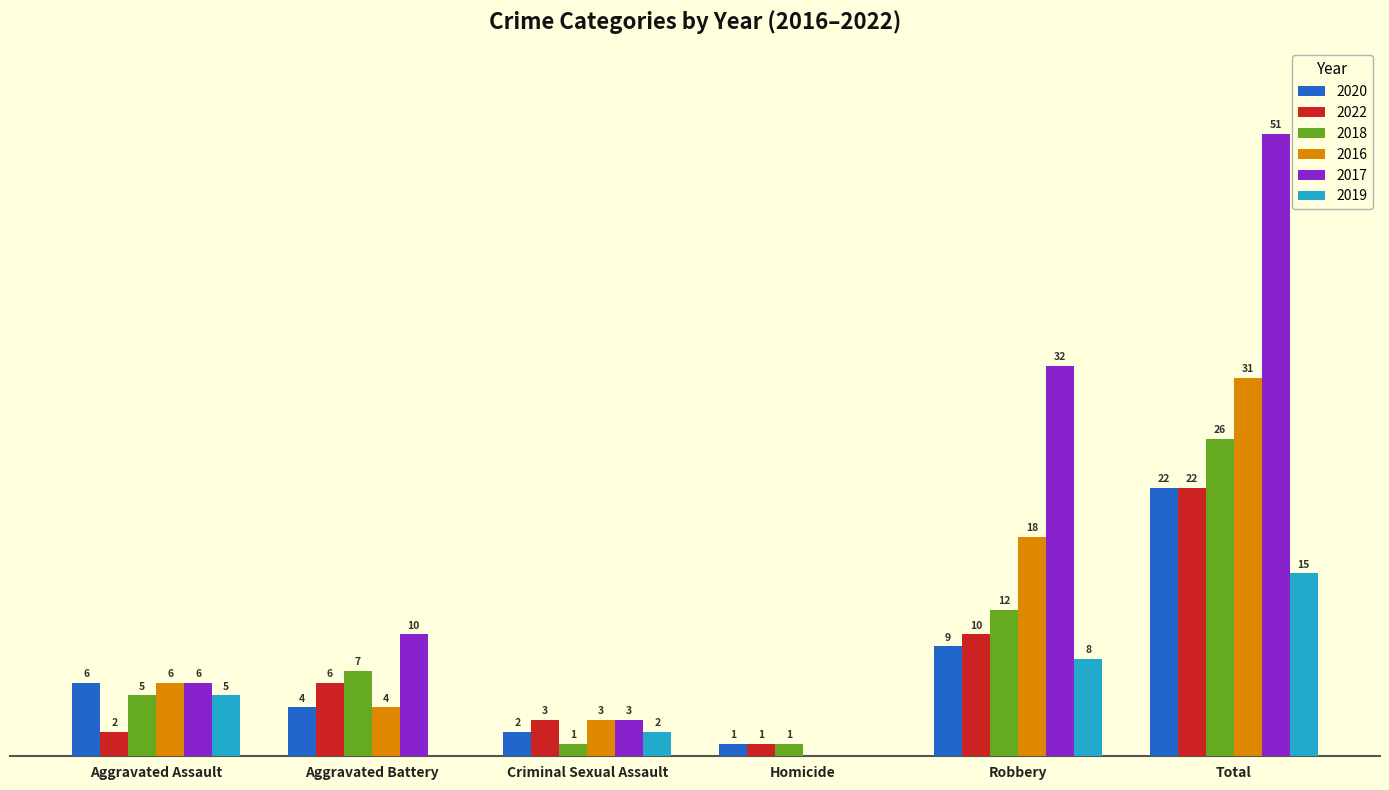

What are all the series names shown in the legend?

2020, 2022, 2018, 2016, 2017, 2019